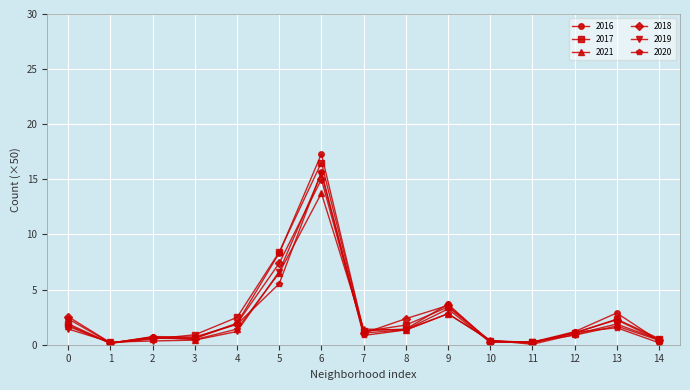

What is the greatest value displayed?

17.3